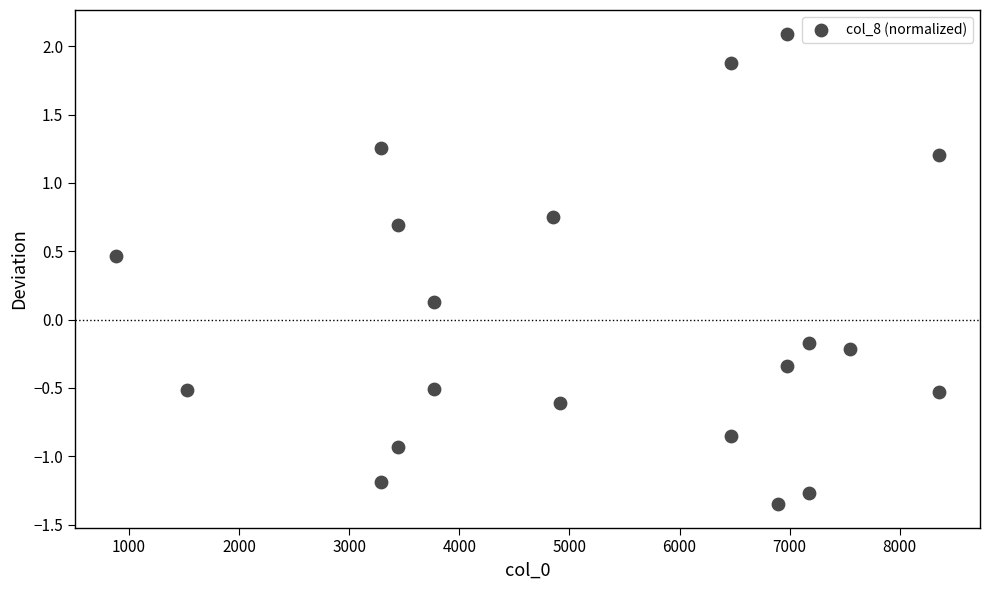

What is the range of X values (max minus min)?

7471.0